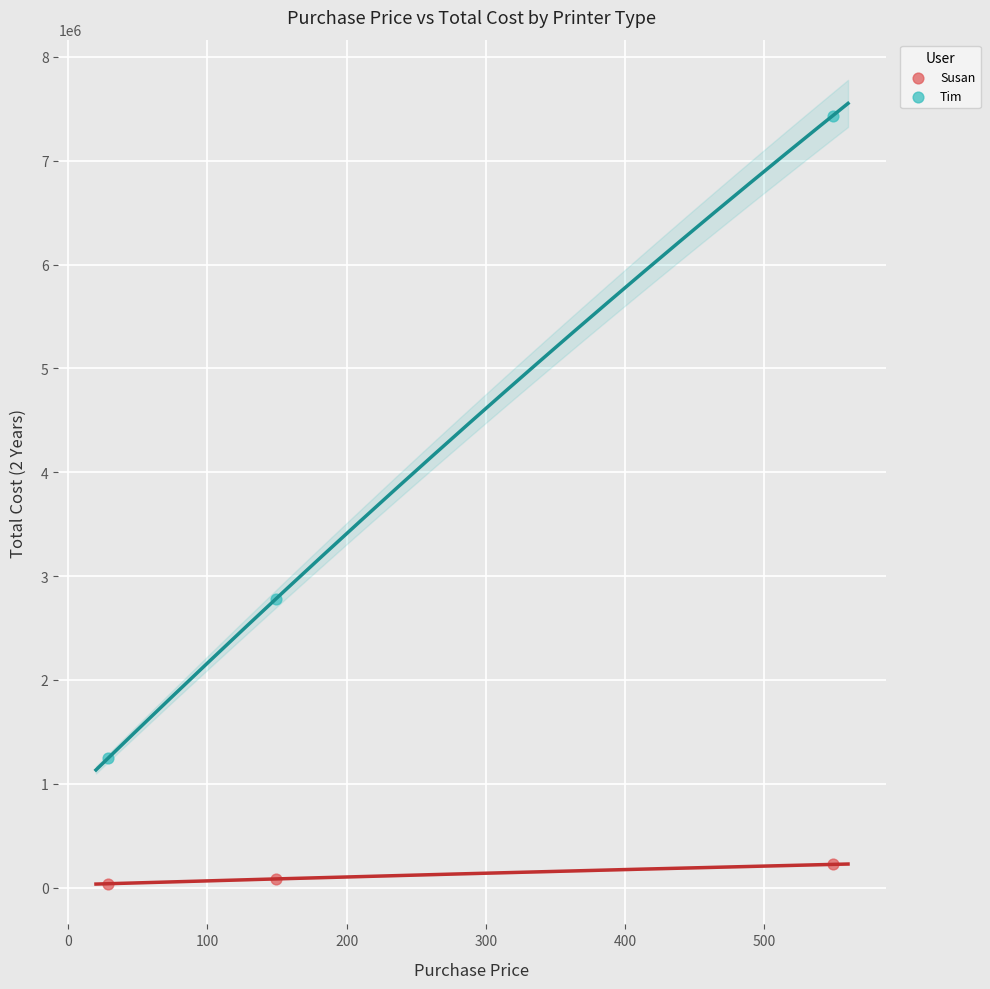

Across all data points, what is the average X value?

242.3